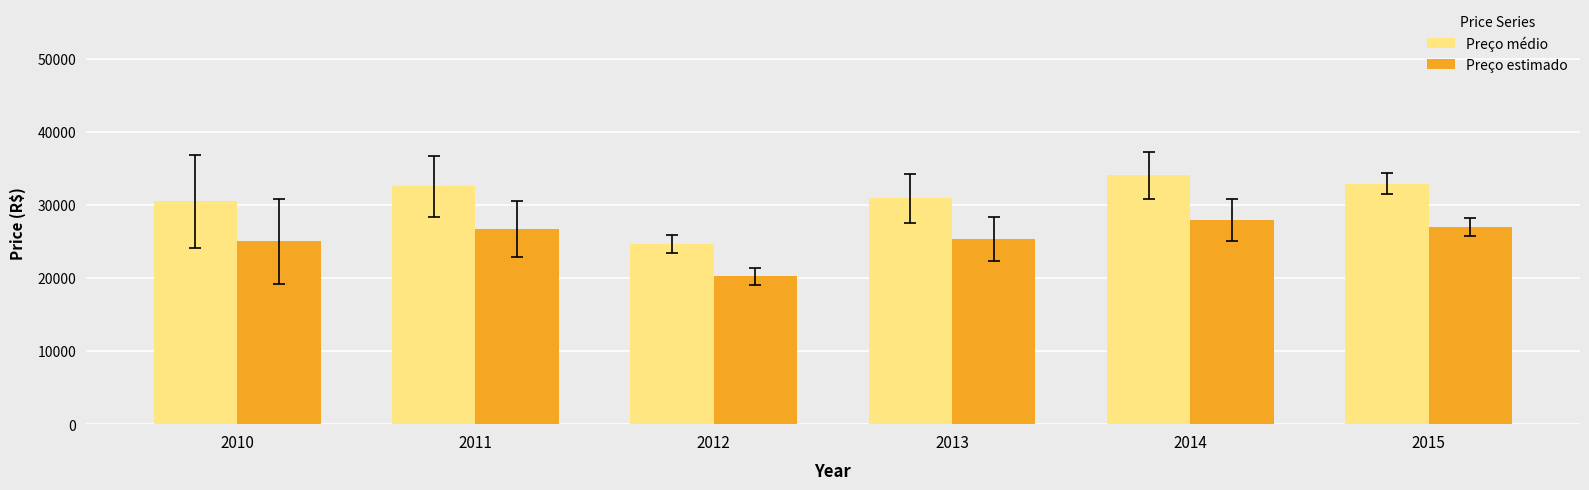

At which label does Preço estimado first exceed 26704?

2011